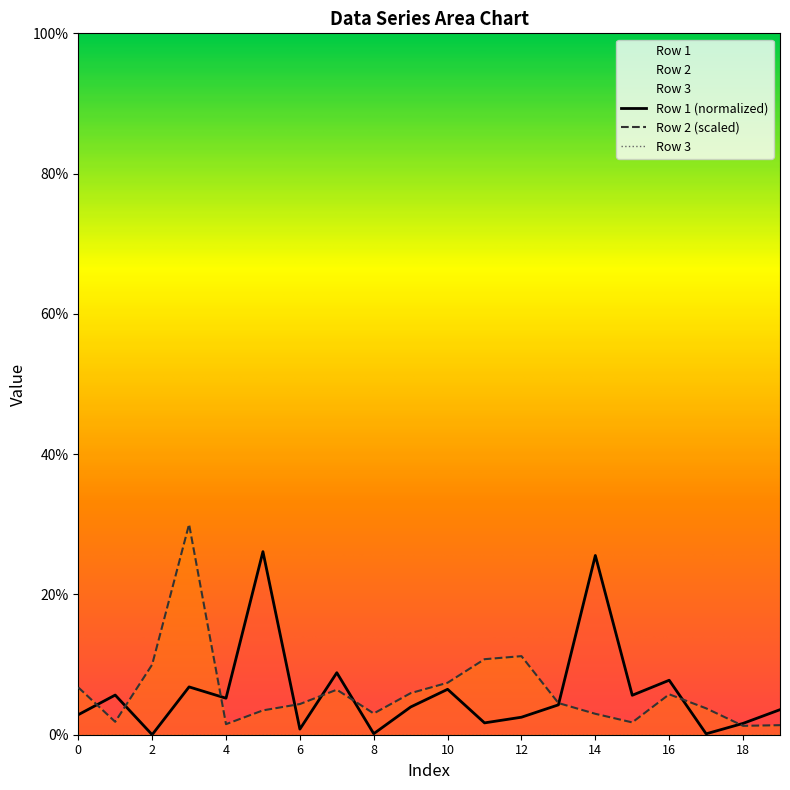

True or false: Row 2 has more than 1 interior local peaks.

True